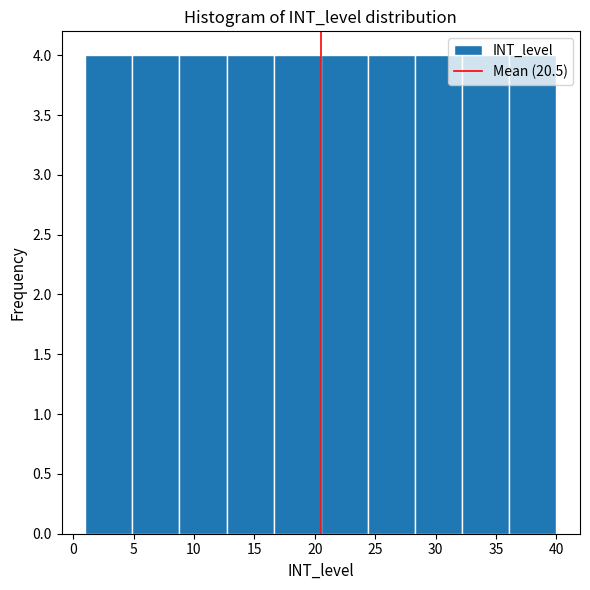

What is the height of the bar covering 1.0 to 4.9 on the x-axis? Neither the bar edges nor the heights are printed on the chart, so give them approximately, as read against the axes.

4